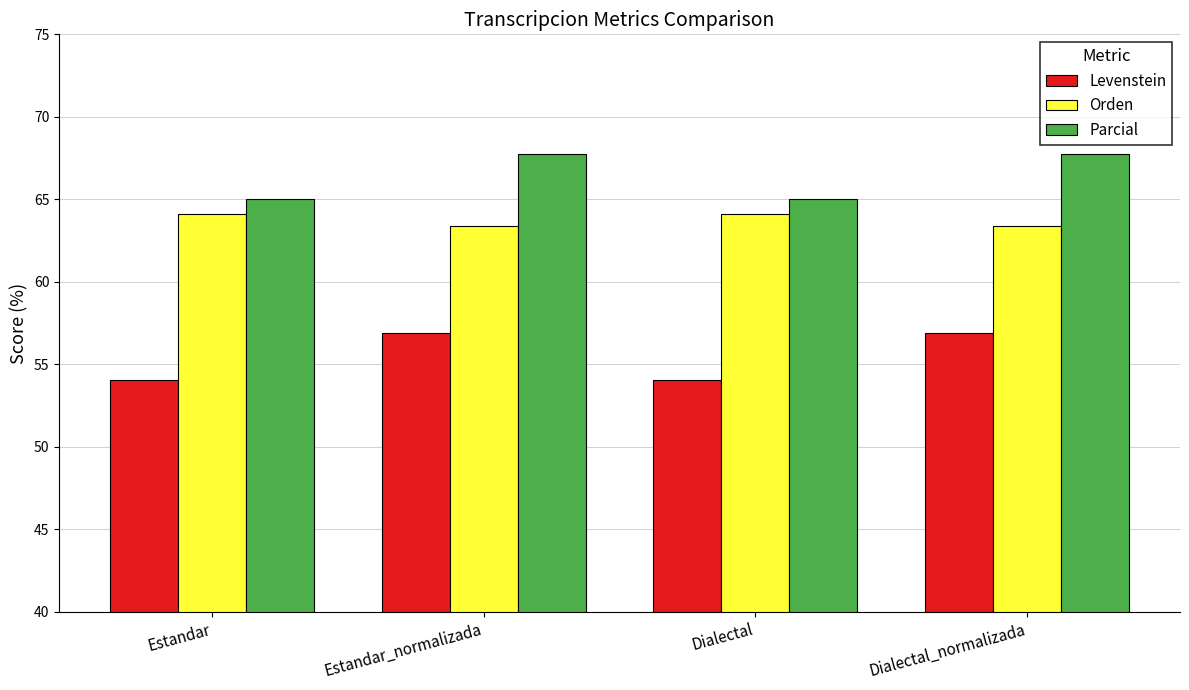

What is the difference between the second highest and minimum values in the Levenstein series?

2.9